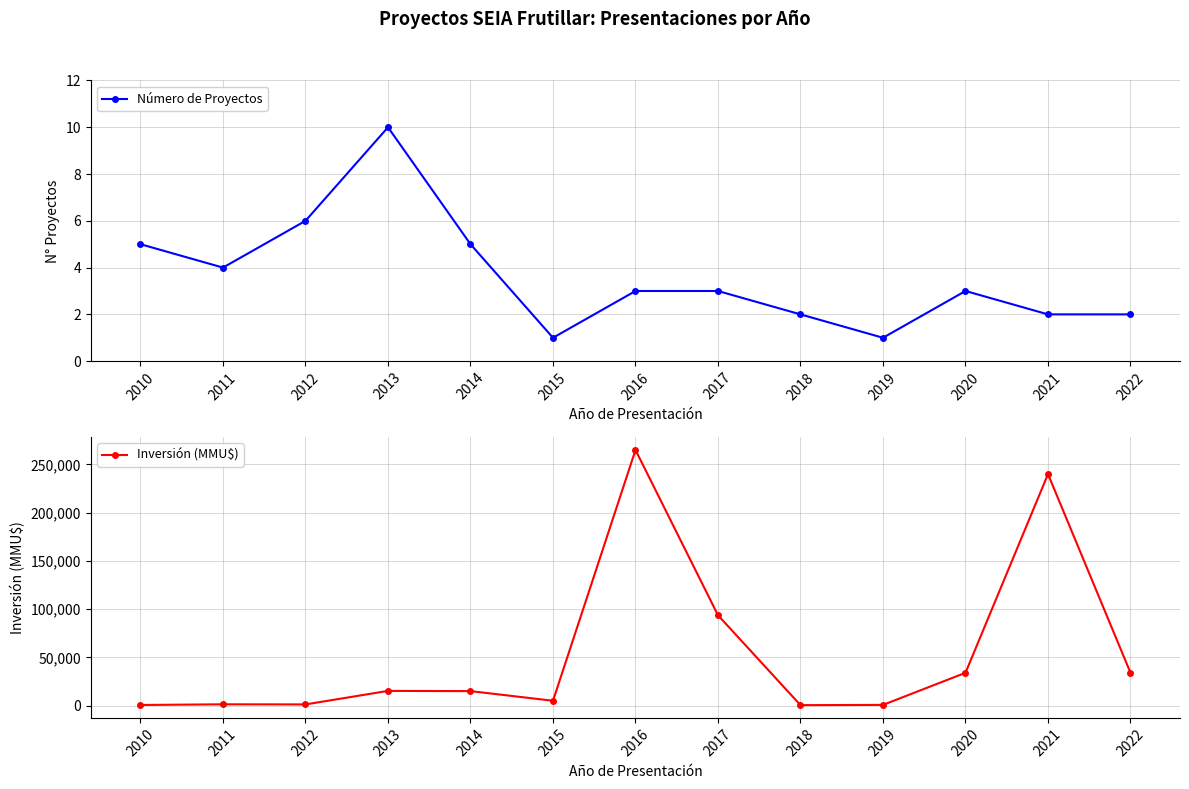

The value of Inversión (MMU$) at 2022 is 34000. True or false?

True